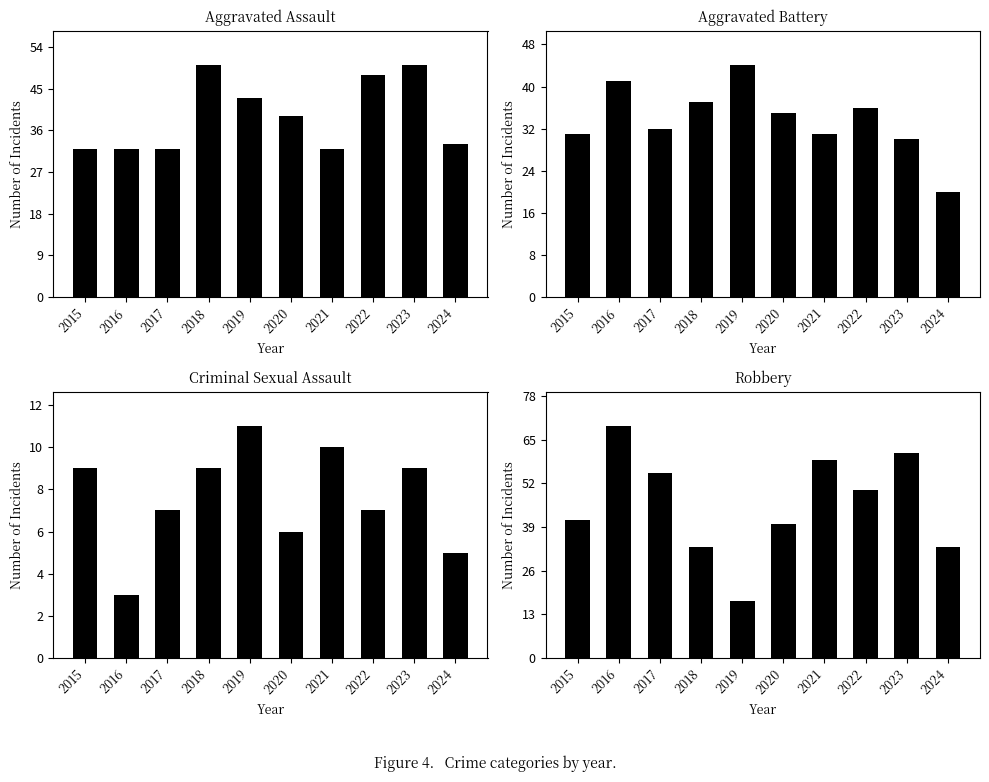

Reading left to right, transcribe all the data shown in this chart.

Aggravated Assault: 2015=32	2016=32	2017=32	2018=50	2019=43	2020=39	2021=32	2022=48	2023=50	2024=33
Aggravated Battery: 2015=31	2016=41	2017=32	2018=37	2019=44	2020=35	2021=31	2022=36	2023=30	2024=20
Criminal Sexual Assault: 2015=9	2016=3	2017=7	2018=9	2019=11	2020=6	2021=10	2022=7	2023=9	2024=5
Robbery: 2015=41	2016=69	2017=55	2018=33	2019=17	2020=40	2021=59	2022=50	2023=61	2024=33